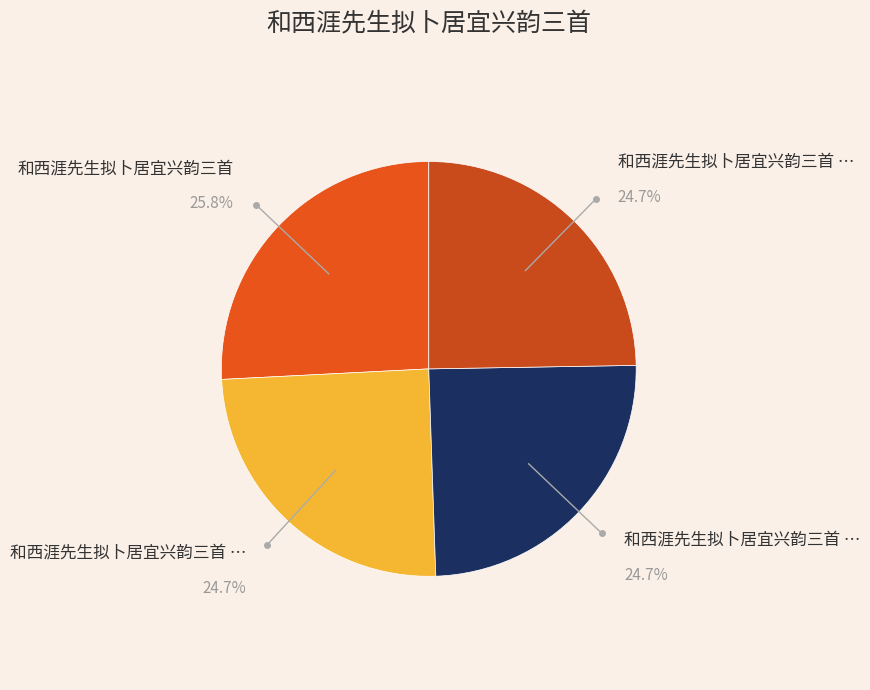

How many slices are in this pie chart?

4